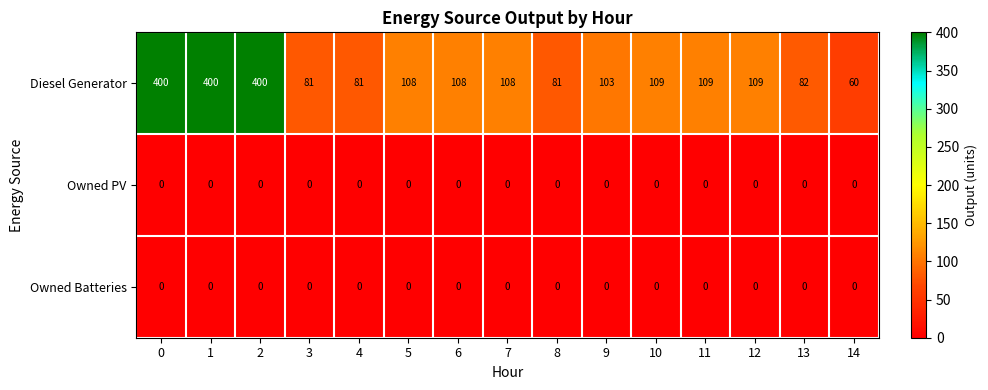

What is the sum of the Diesel Generator values at 5 and 14?

168